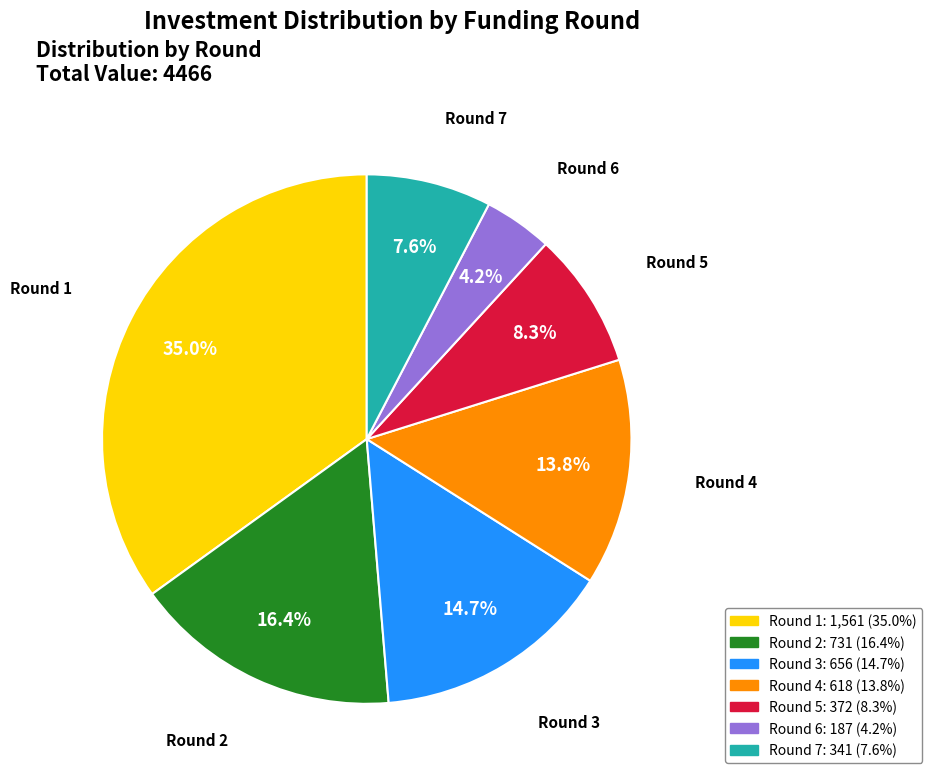

Do Round 1 and Round 2 together represent more than half of the pie?

Yes